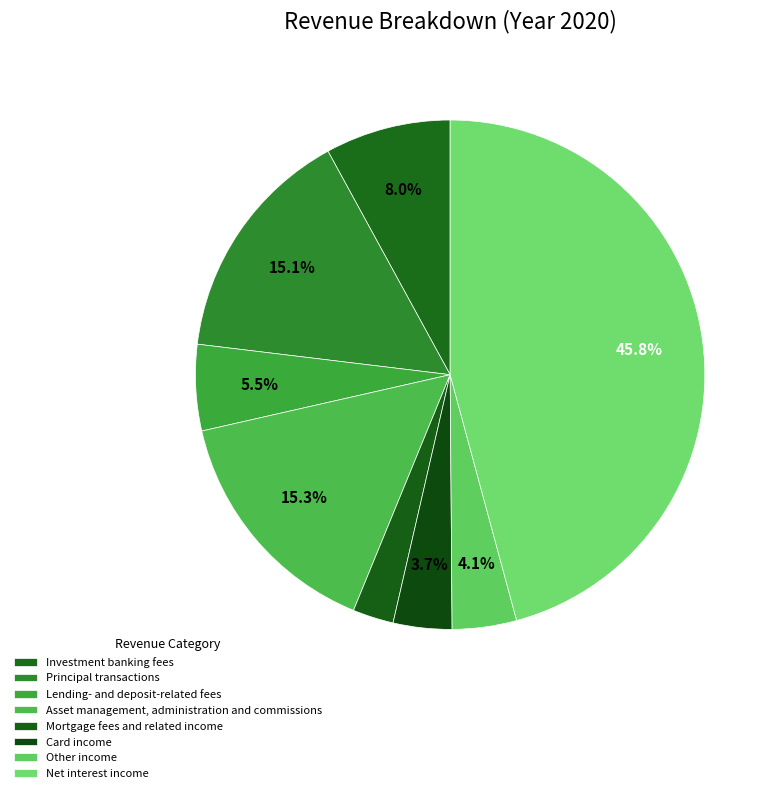

Count the number of slices in the pie.

8